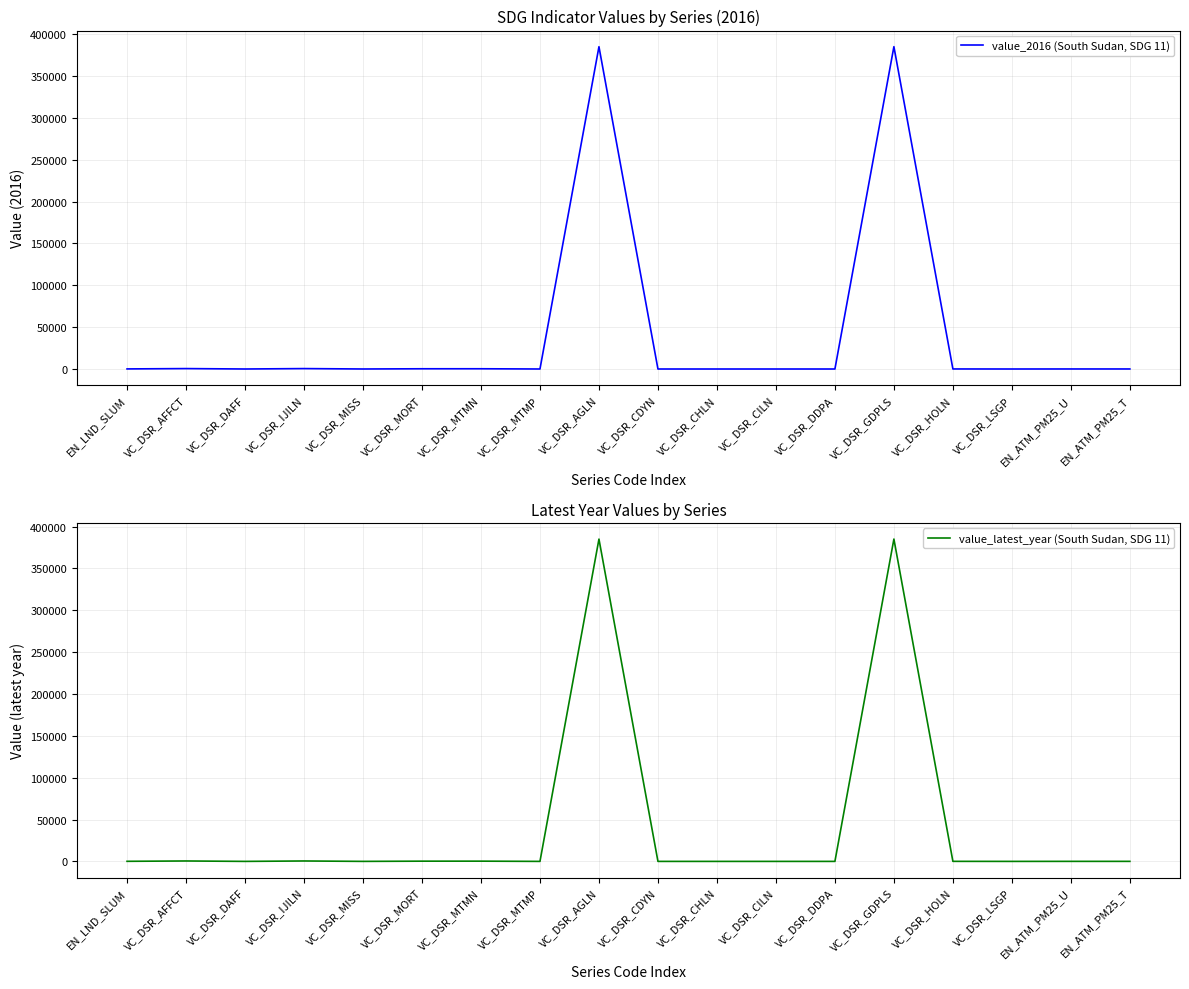

Count the number of data series in this chart.

2